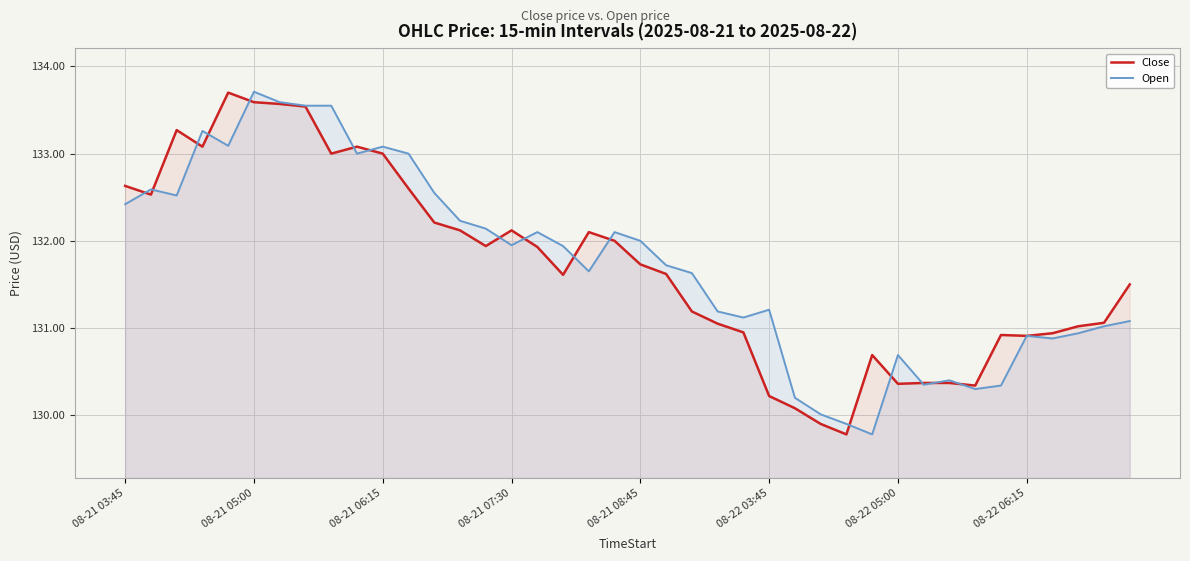

How many times do Open and Close cross each other?

16